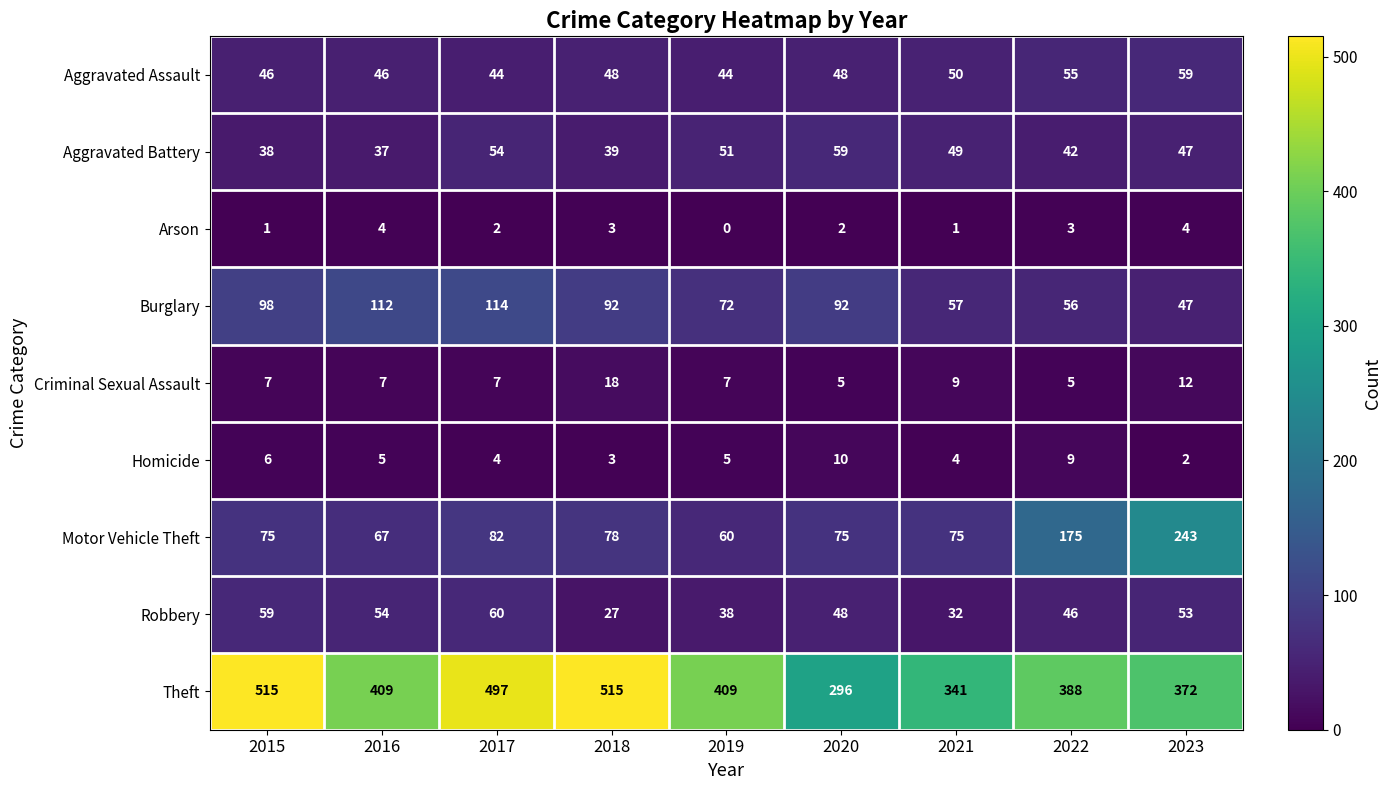

Which series has the largest range (max minus min)?

Theft